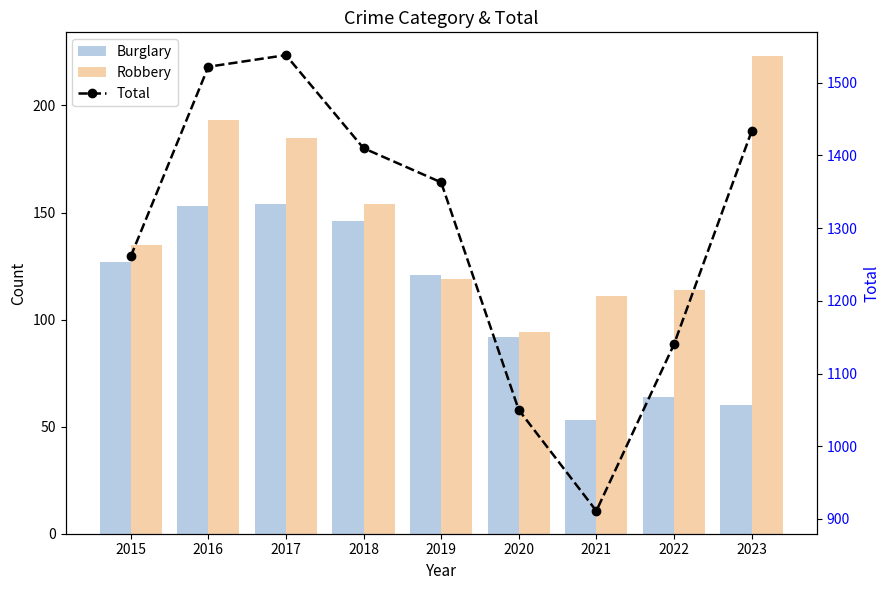

At which label does Total reach its peak?

2017